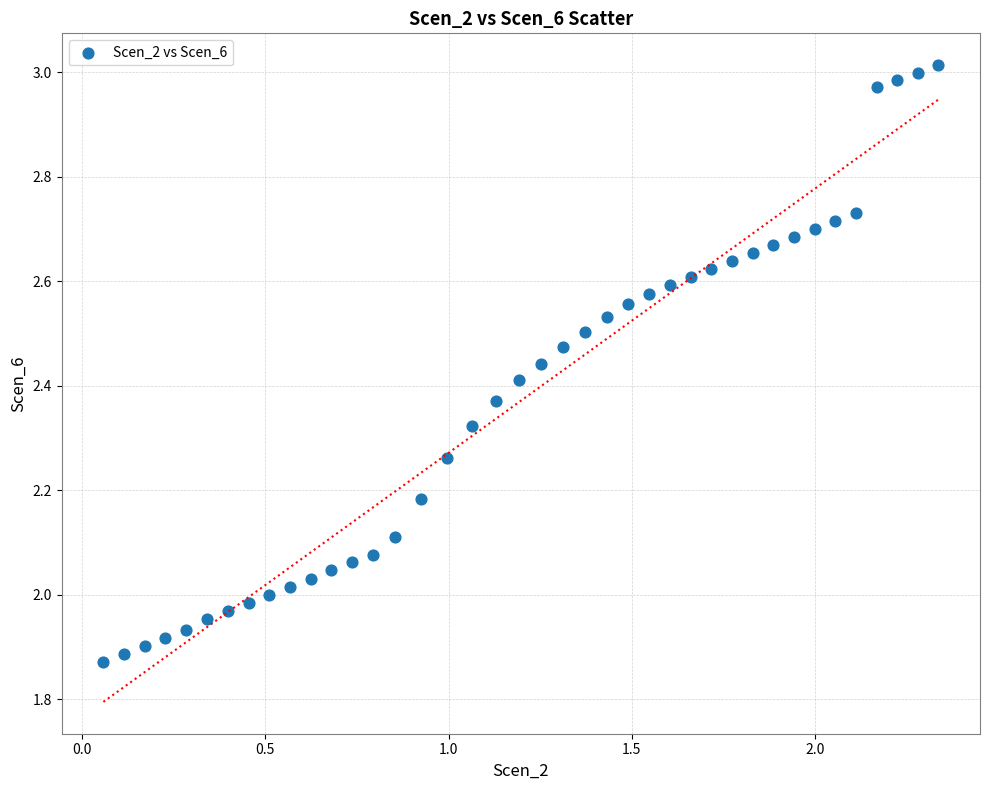

What is the range of Y values (max minus min)?

1.1